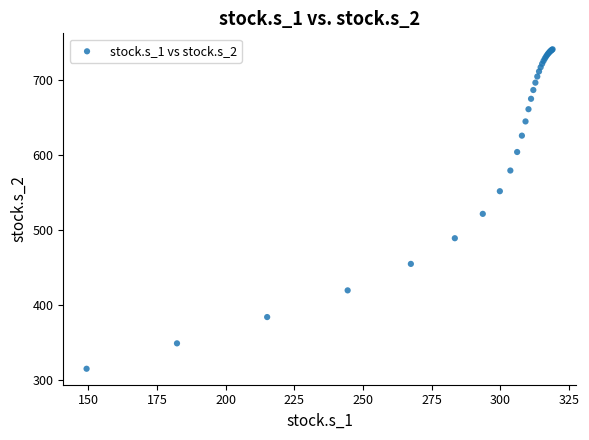

What Y value in the scatter plot is closest to 527?

521.0